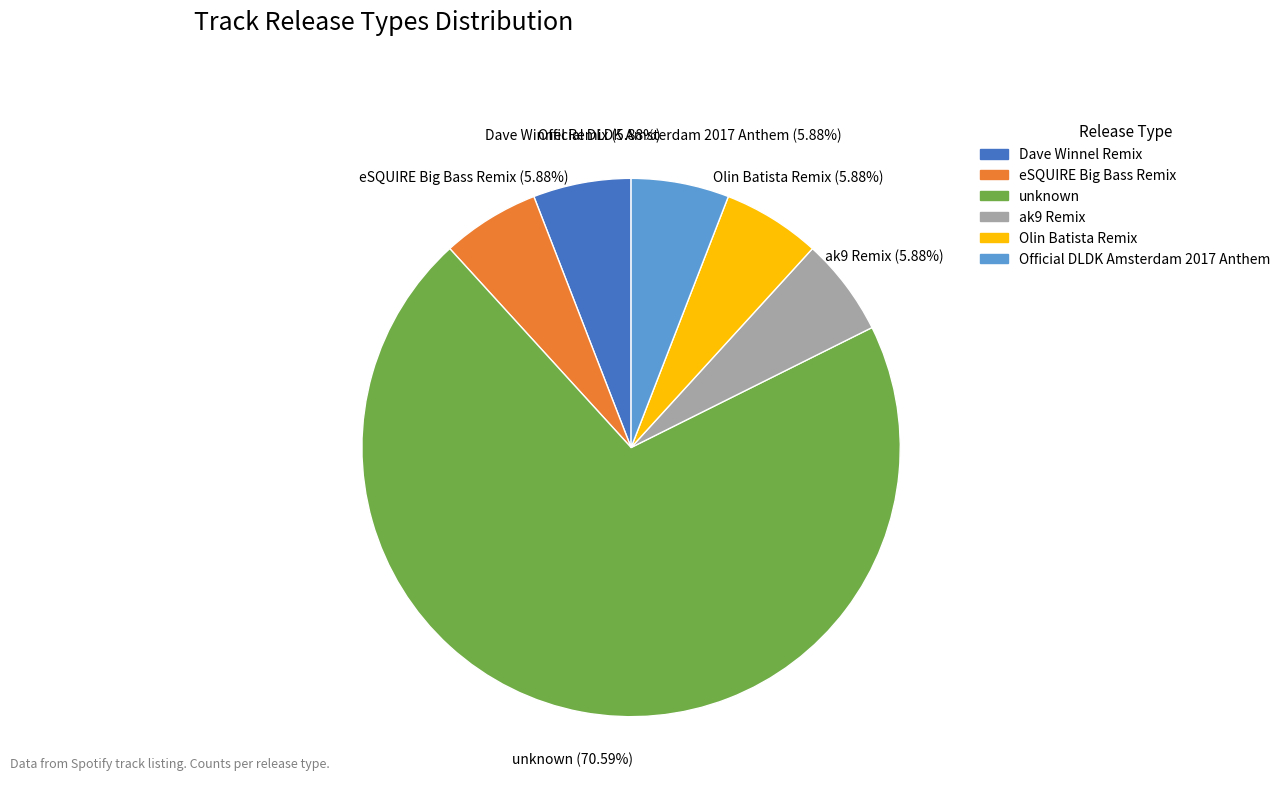

Count the number of slices in the pie.

6